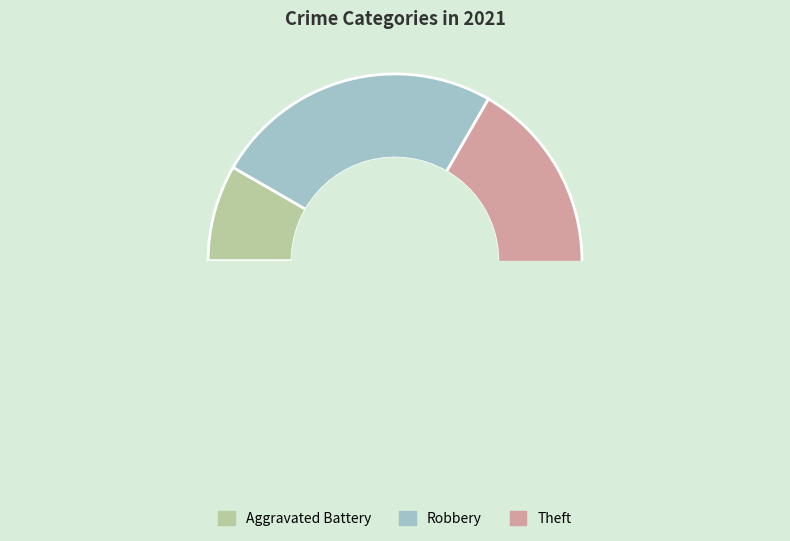

Is there a majority slice in this chart?

No